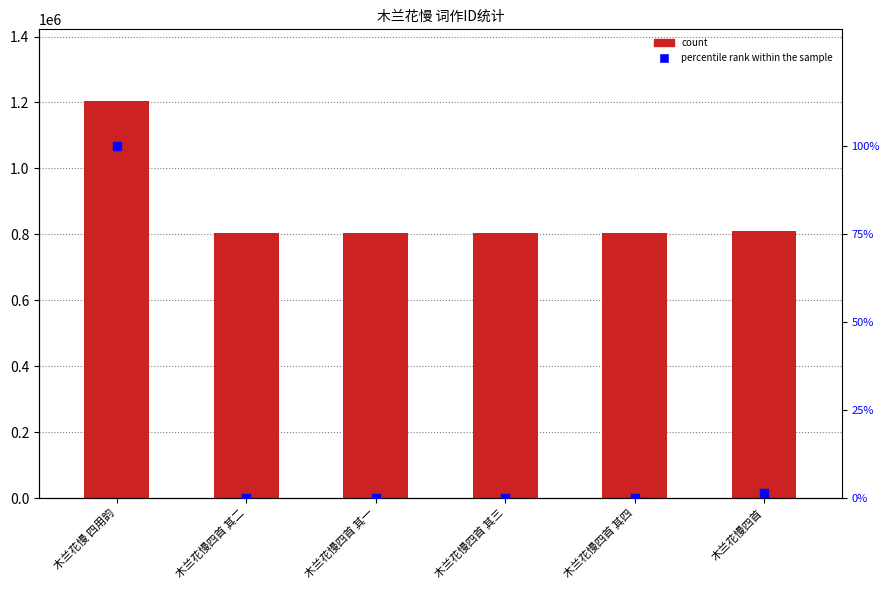

Which series contains the lowest Y value?

percentile rank within the sample